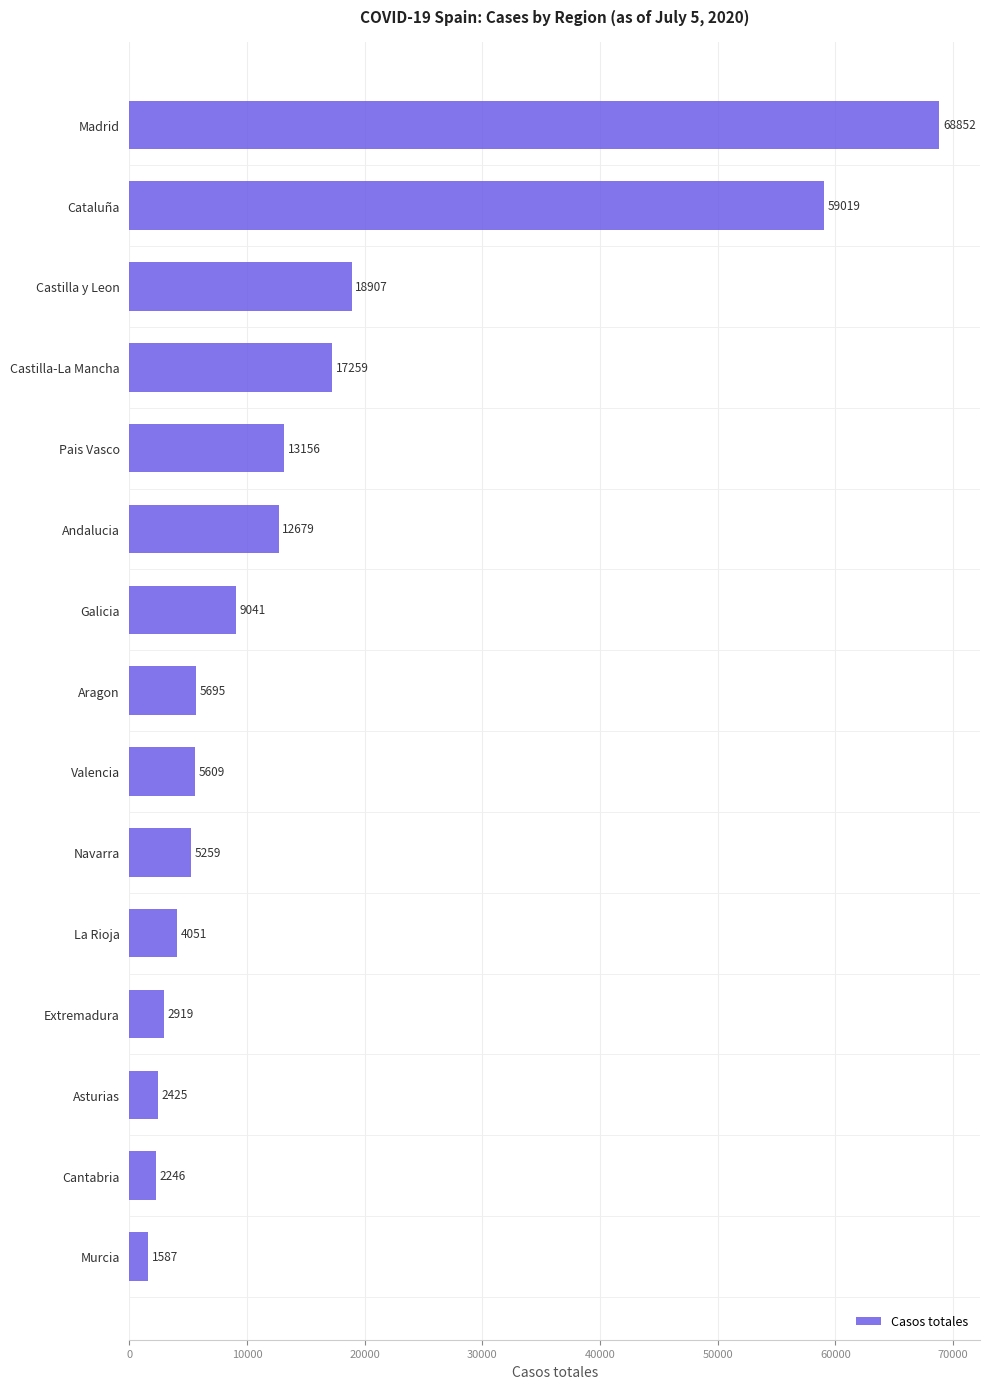

Where is the data nearest to the value 35219?

Castilla y Leon